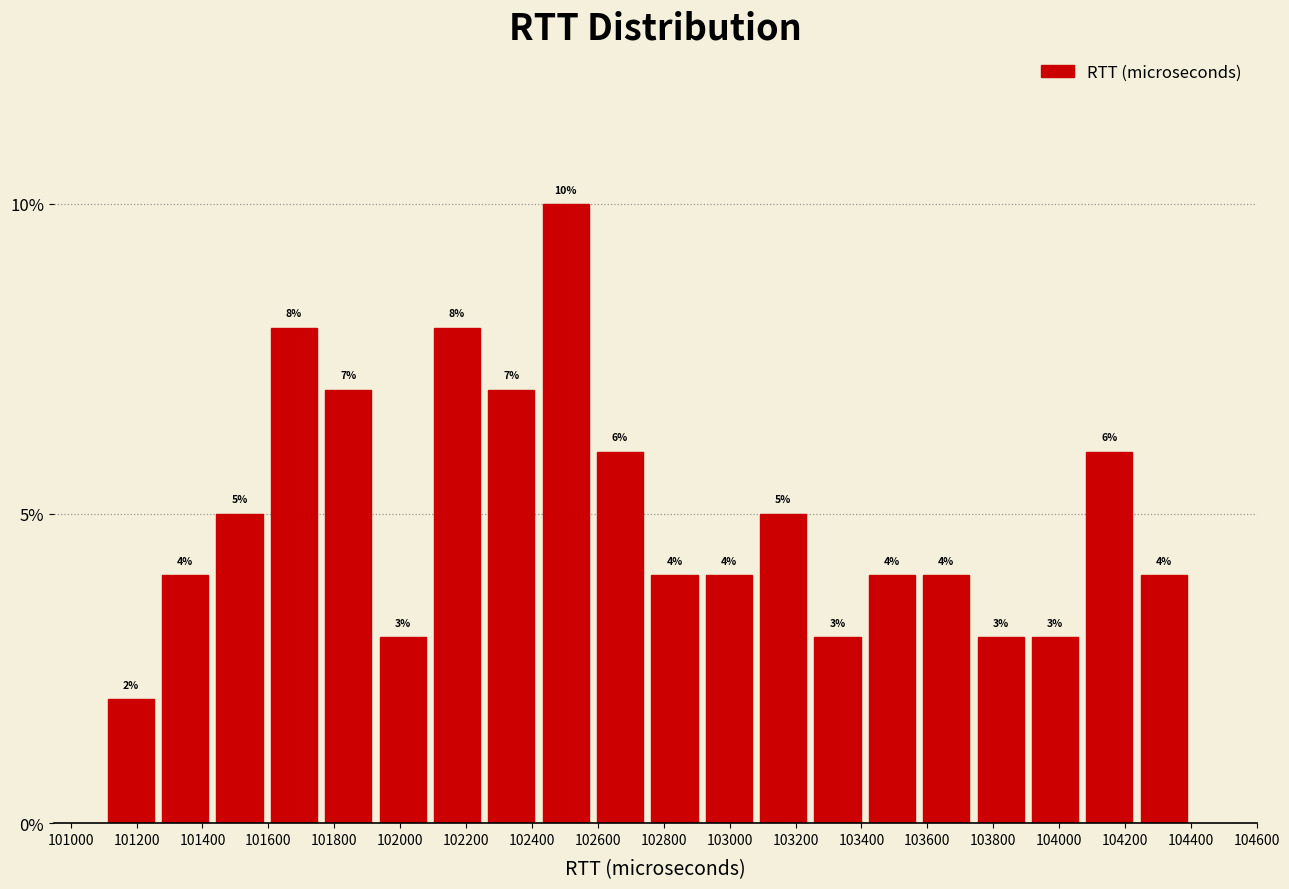

Reading left to right, transcribe this chart: for each bar, give the range it covers on the x-axis and its height. The bar edges are not printed on the chart, so give them approximately, as read against the axis.

101100 to 101265: 2
101265 to 101430: 4
101430 to 101595: 5
101595 to 101760: 8
101760 to 101925: 7
101925 to 102090: 3
102090 to 102255: 8
102255 to 102420: 7
102420 to 102585: 10
102585 to 102750: 6
102750 to 102915: 4
102915 to 103080: 4
103080 to 103245: 5
103245 to 103410: 3
103410 to 103575: 4
103575 to 103740: 4
103740 to 103905: 3
103905 to 104070: 3
104070 to 104235: 6
104235 to 104400: 4